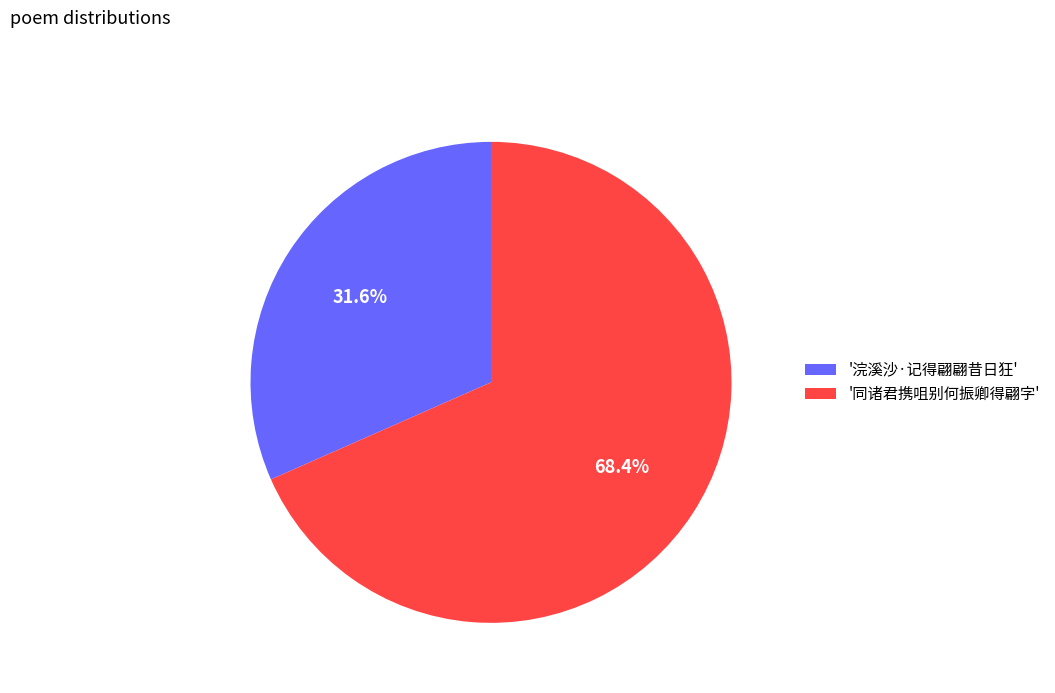

Combined, what portion of the pie is '浣溪沙·记得翩翩昔日狂' and '同诸君携咀别何振卿得翩字'?

100.0%